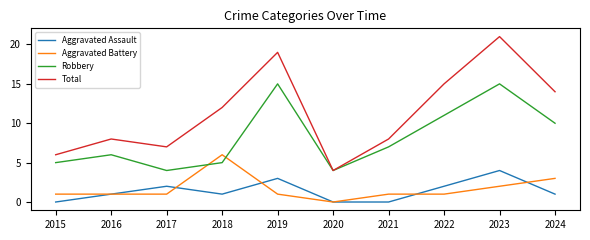

What is the approximate value of Aggravated Battery at 2019?

1